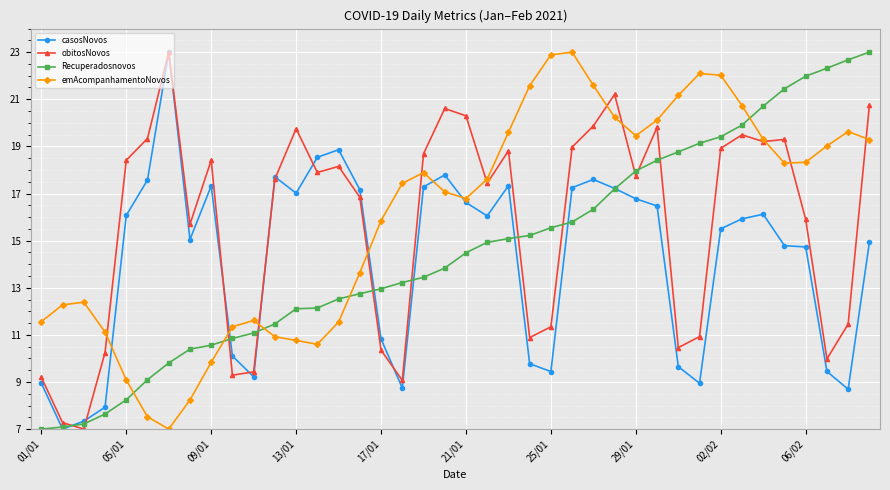

What is the highest value of the casosNovos series?

23.0